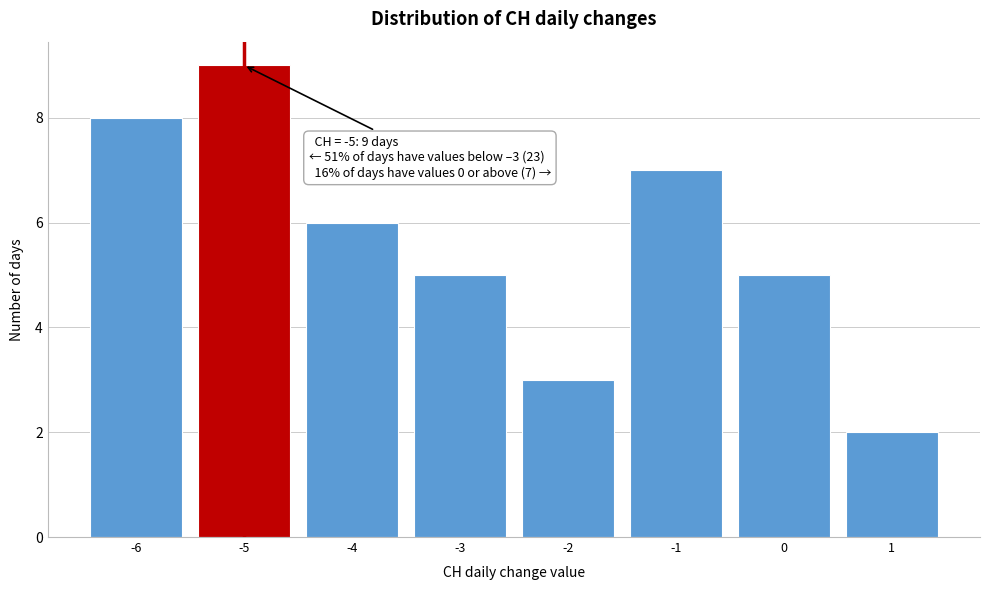

Over which range of the x-axis is the bar tallest?

-5.5 to -4.5